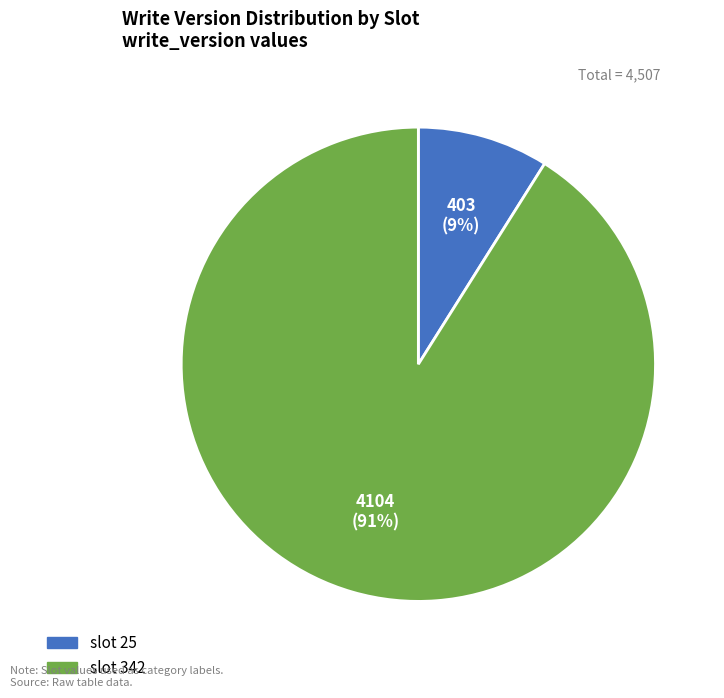

Is the sum of slot 25 and slot 342 greater than half?

Yes